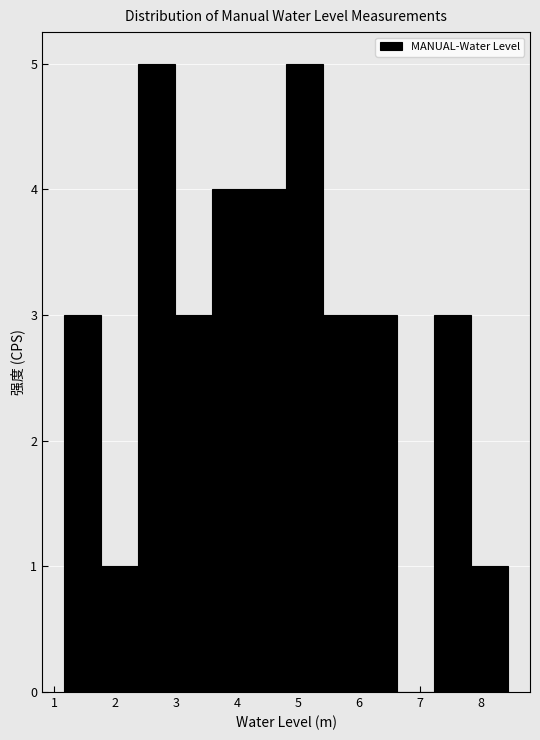

Reading left to right, transcribe this chart: for each bar, give the range it covers on the x-axis and its height. Neither the bar edges nor the heights are printed on the chart, so give them approximately, as read against the axes.

1.2 to 1.8: 3
1.8 to 2.4: 1
2.4 to 3.0: 5
3.0 to 3.6: 3
3.6 to 4.2: 4
4.2 to 4.8: 4
4.8 to 5.4: 5
5.4 to 6.0: 3
6.0 to 6.6: 3
6.6 to 7.2: 0
7.2 to 7.8: 3
7.8 to 8.4: 1